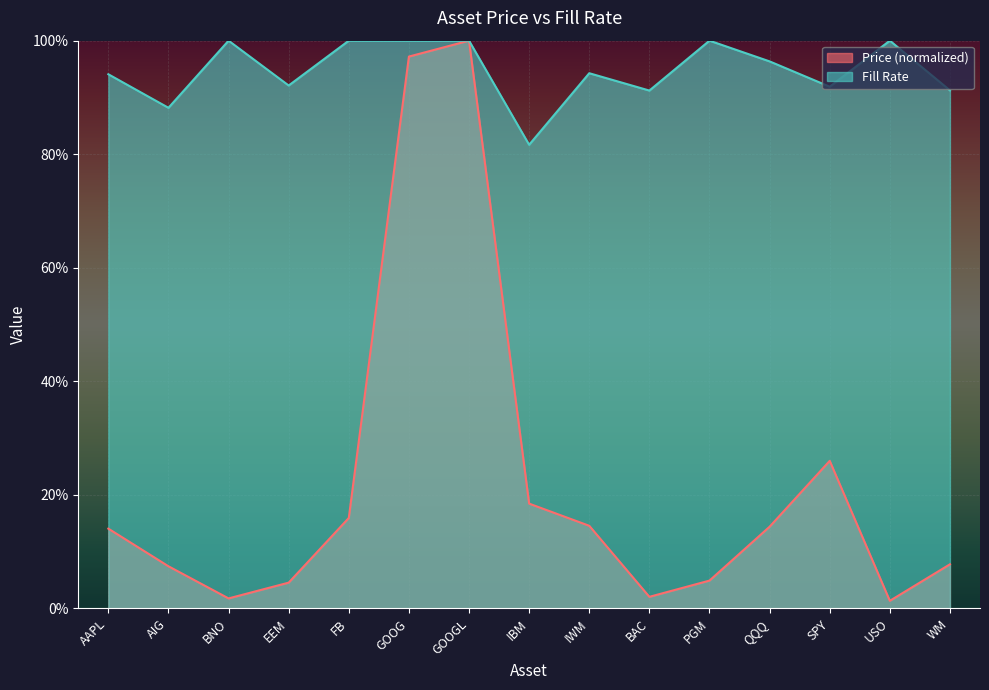

Which series has the largest range (max minus min)?

Price (normalized)